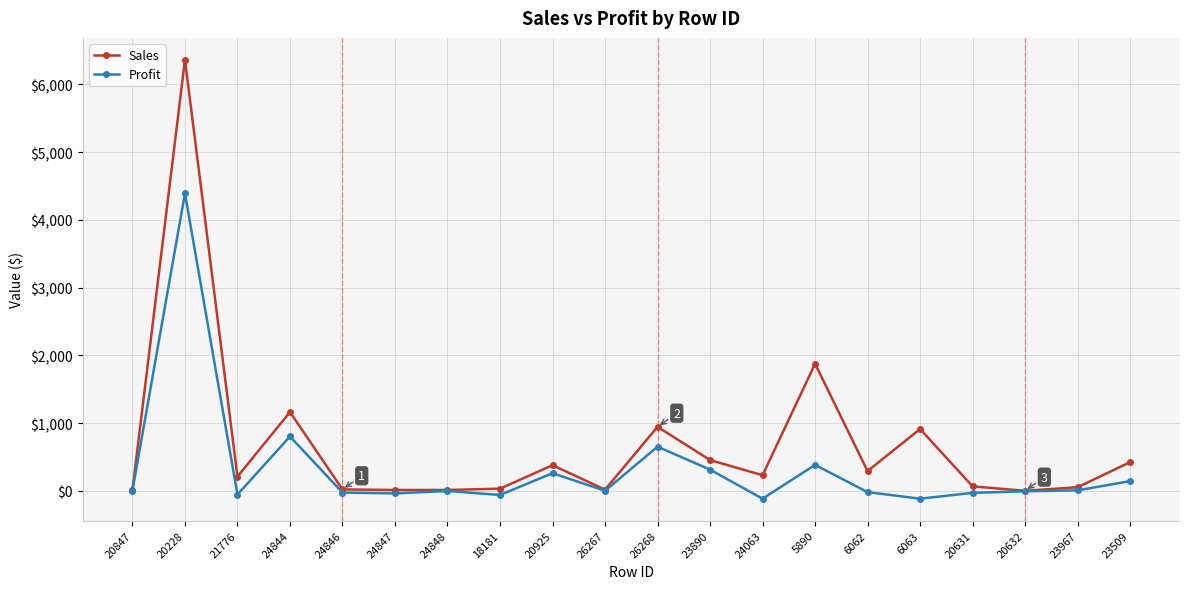

How many series are shown in this chart?

2